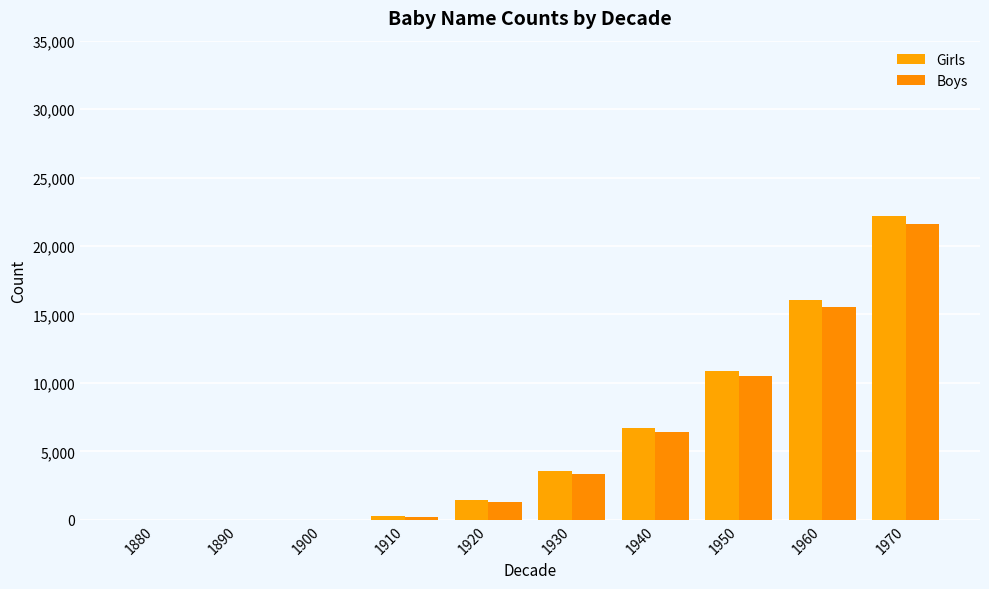

Which series has the largest total across all categories?

Girls